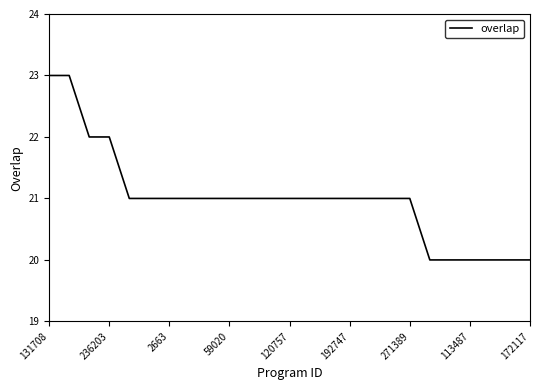

What is the difference between the maximum and minimum values?

3